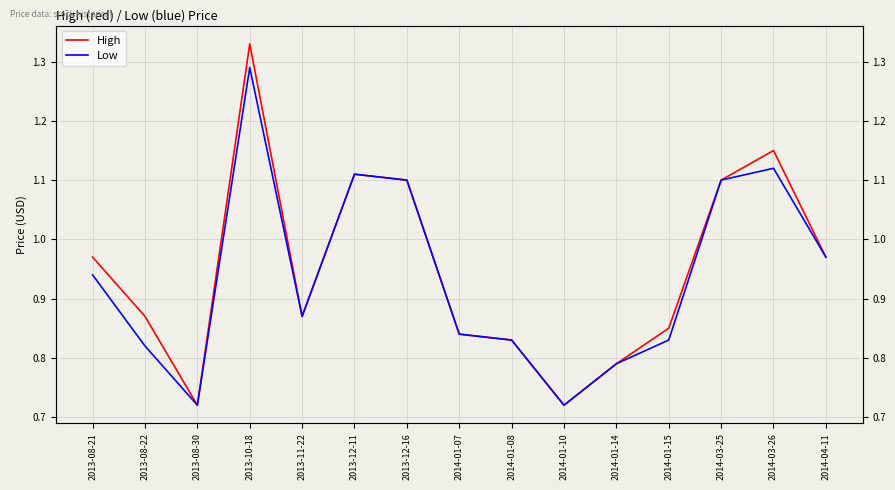

True or false: High has a value of 1.1 at 2014-03-25.

True